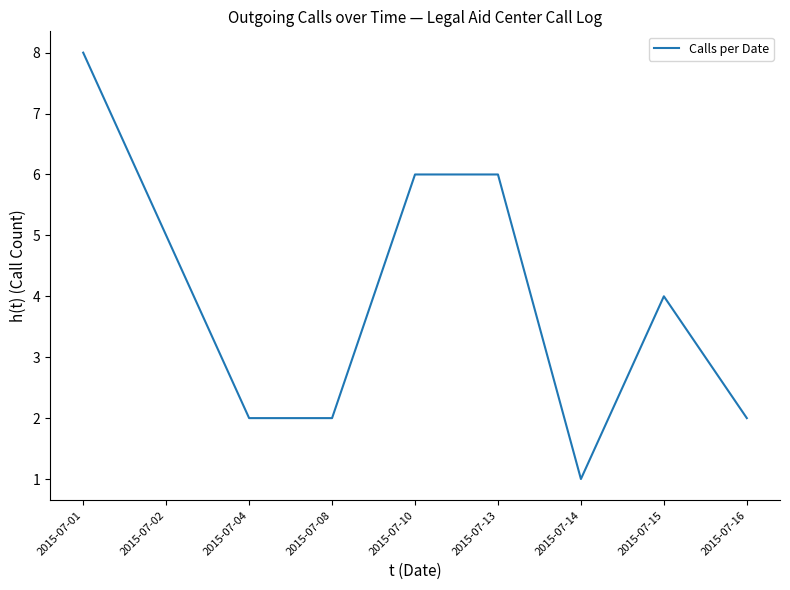

Is it true that the value at 2015-07-01 is 3?

False